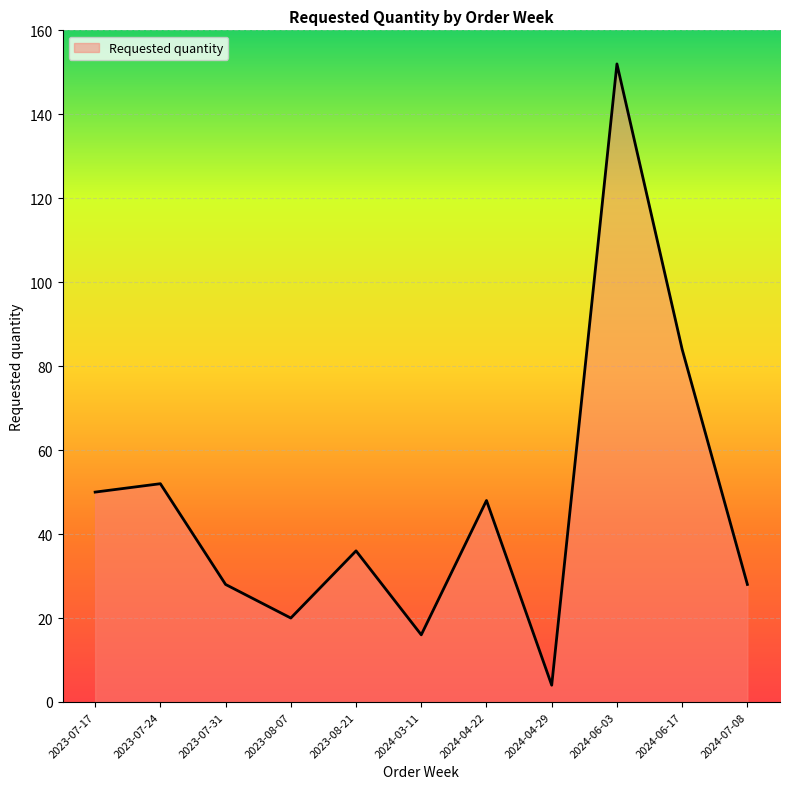

What is the difference between the values at 2024-04-29 and 2023-08-07?

16